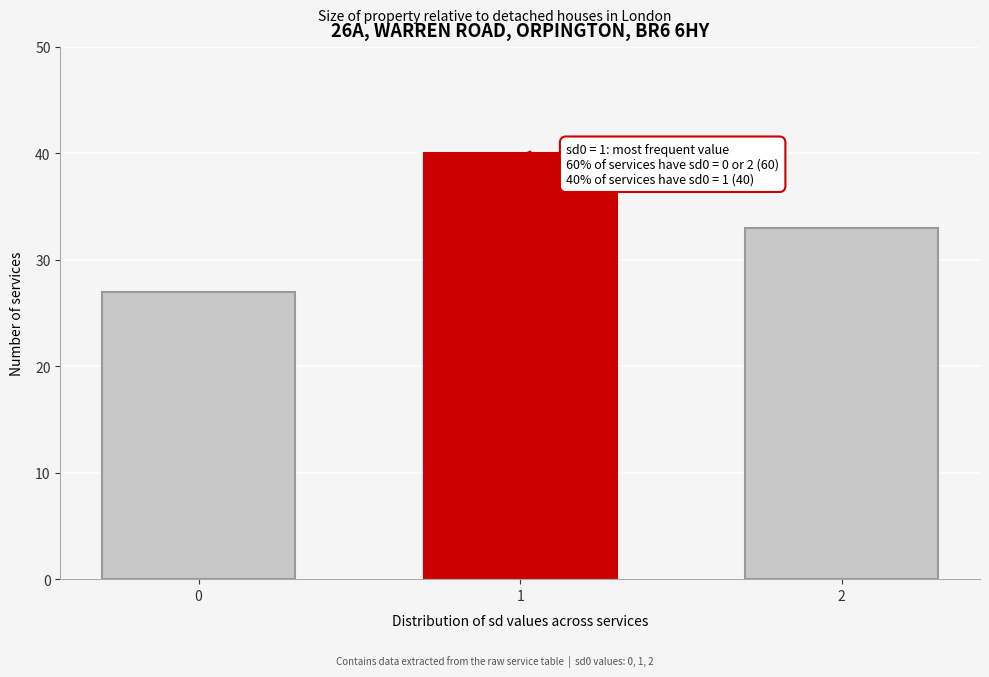

Reading left to right, extract all data points from this chart.

0=27	1=40	2=33